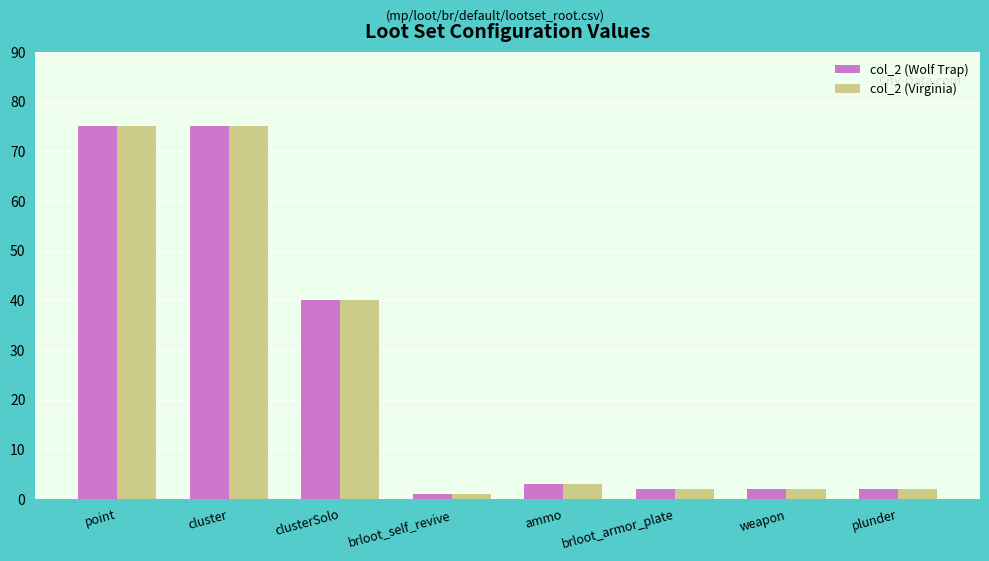

How many groups of bars are there?

8